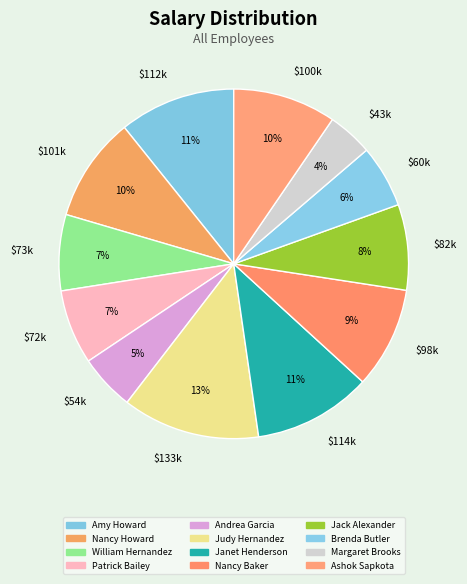

How many segments does this pie chart have?

12